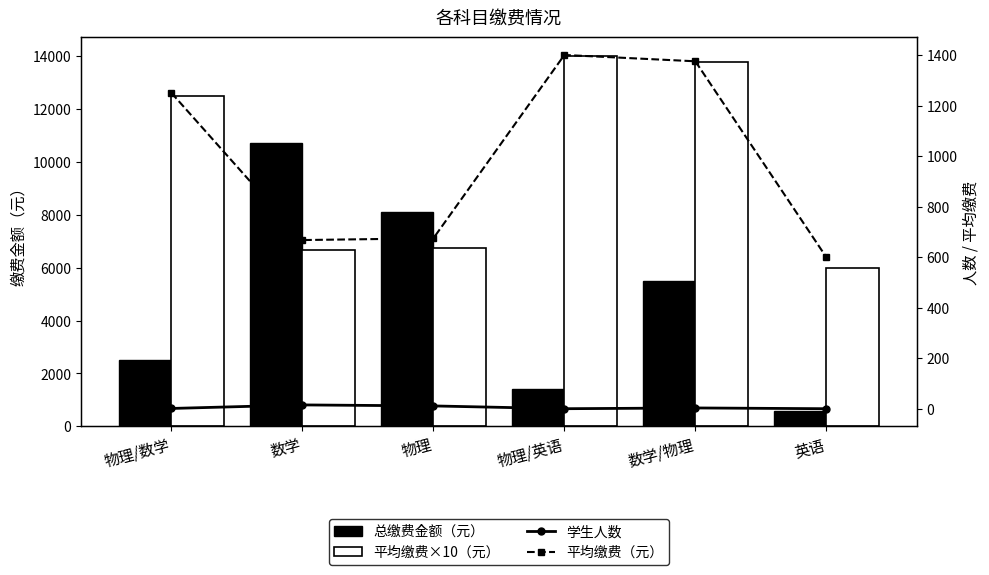

Reading right to left, transcribe all the data shown in this chart.

总缴费金额（元）: 英语=600	数学/物理=5500	物理/英语=1400	物理=8100	数学=10700	物理/数学=2500
平均缴费×10（元）: 英语=6000	数学/物理=13750	物理/英语=14000	物理=6750	数学=6680	物理/数学=12500
学生人数: 英语=1	数学/物理=4	物理/英语=1	物理=12	数学=16	物理/数学=2
平均缴费（元）: 英语=600	数学/物理=1375	物理/英语=1400	物理=675	数学=668	物理/数学=1250